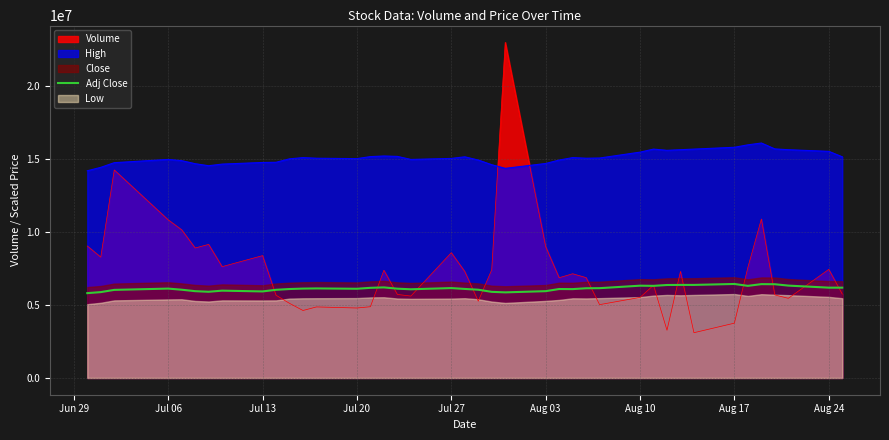

True or false: High and Volume intersect in this chart.

True